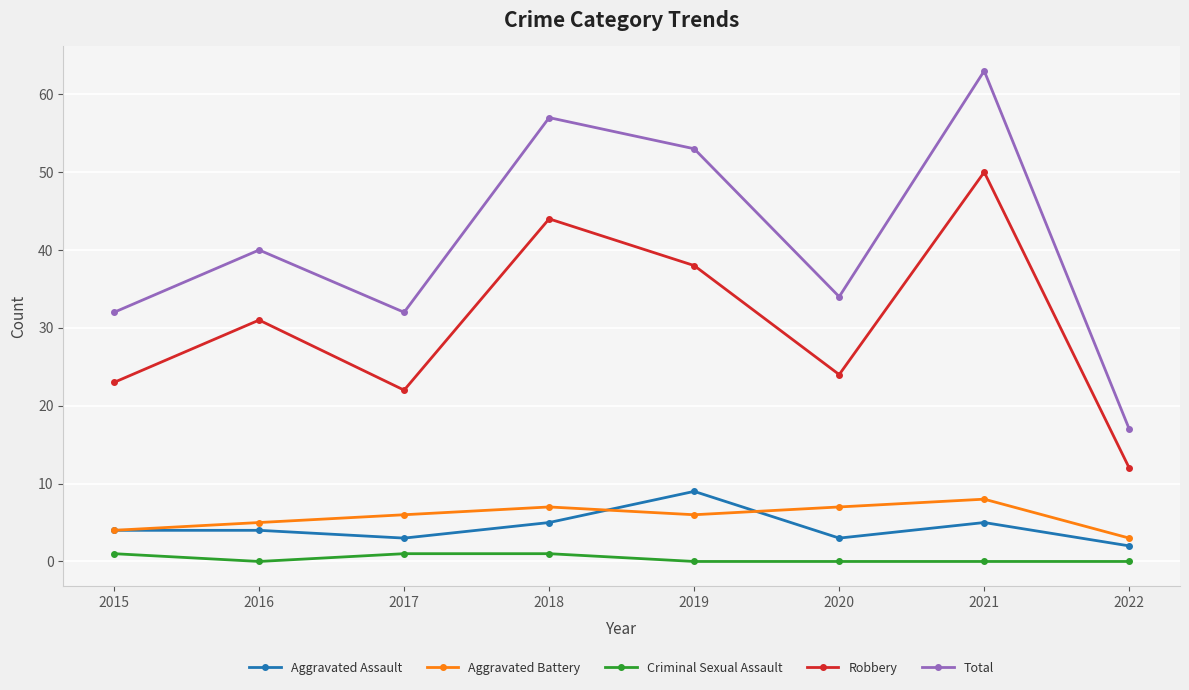

Which category has the lowest value in the Aggravated Assault series?

2022